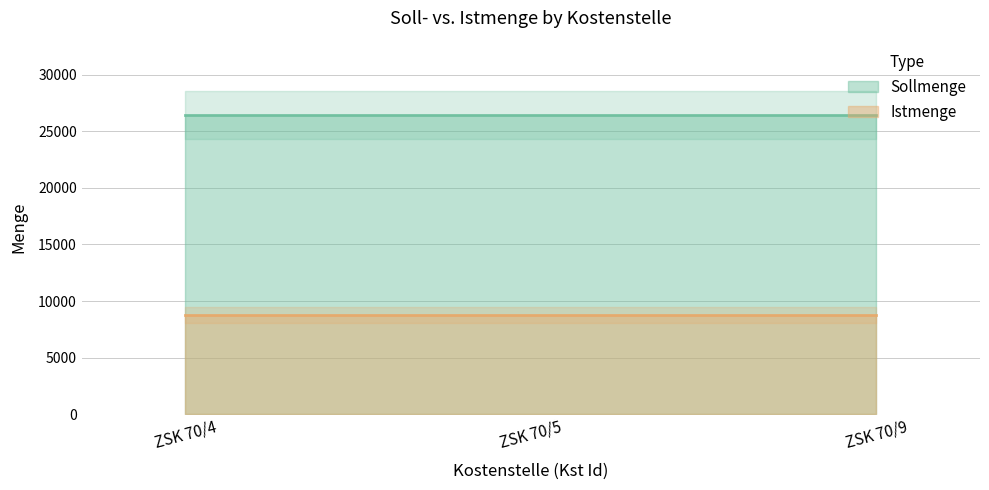

What is the value of the Sollmenge point at the 2nd from the left?

26400